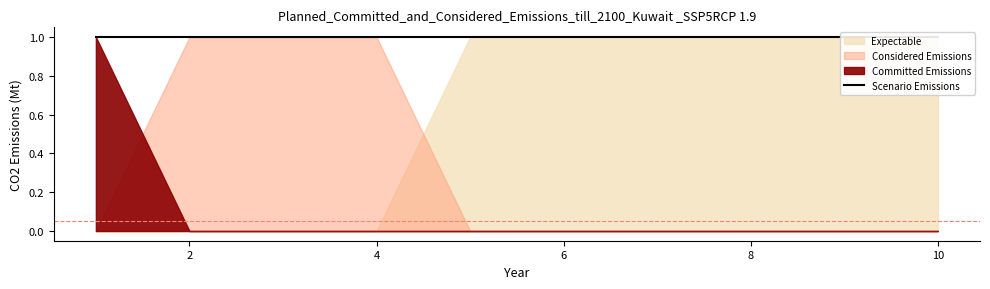

True or false: col_2 has a value of 1 at 4.

True